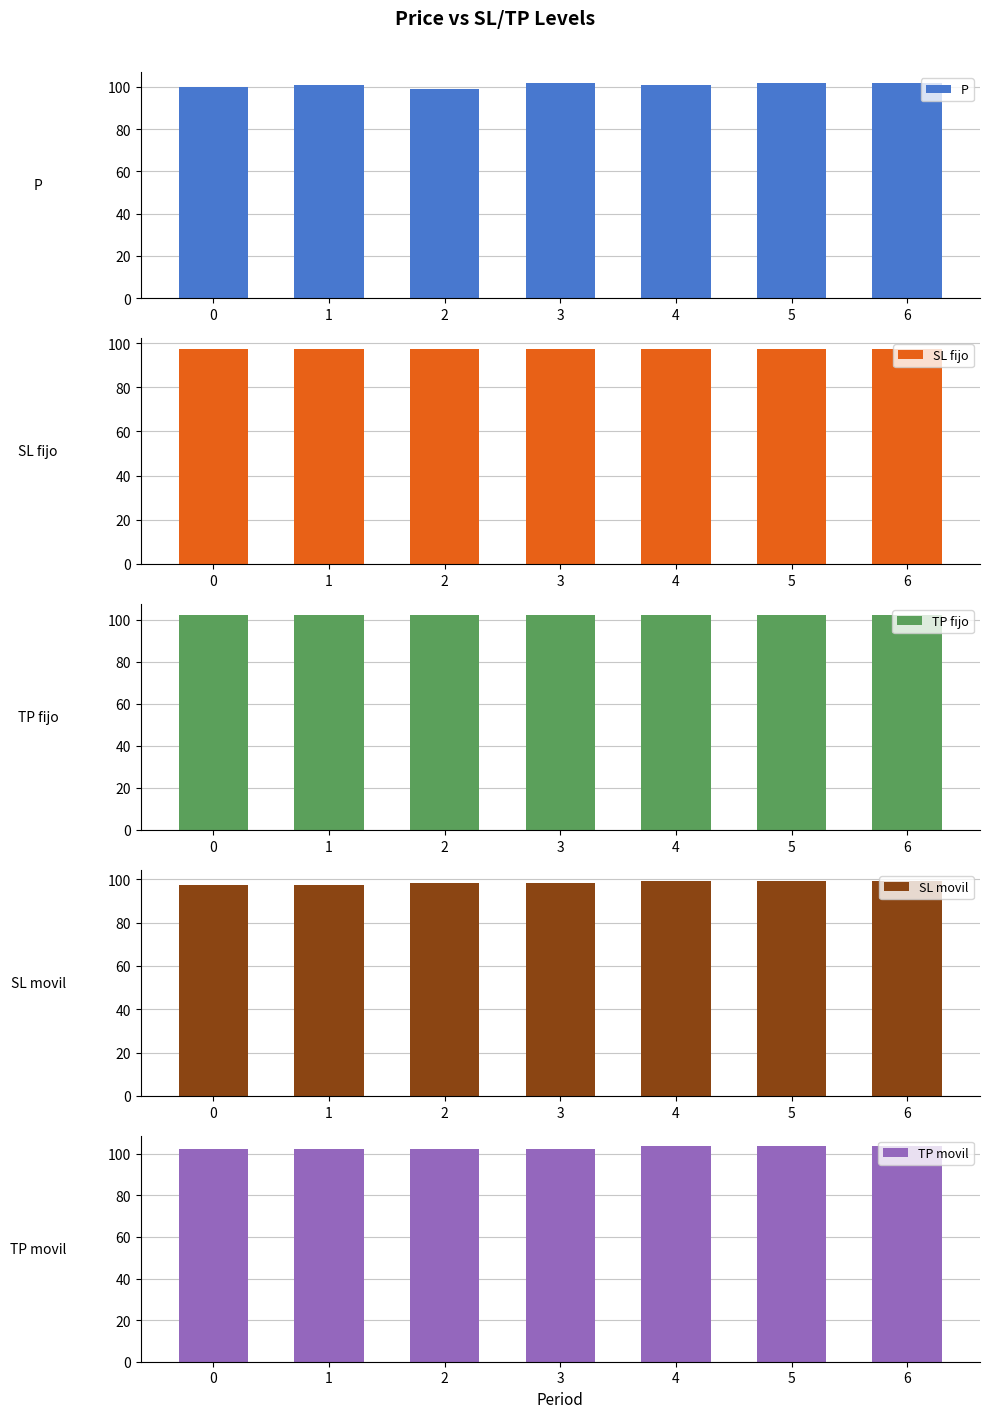

What is the approximate value of P at 6?

102